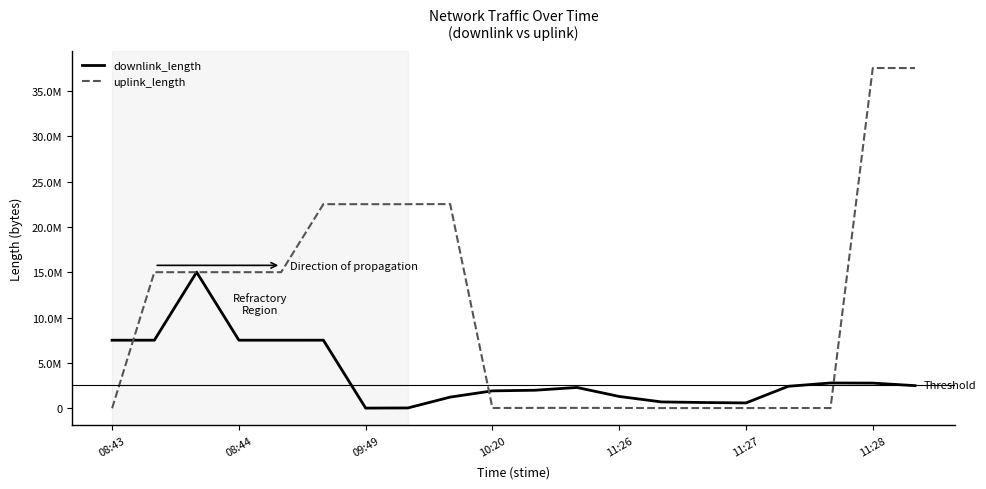

What are all the series names shown in the legend?

downlink_length, uplink_length